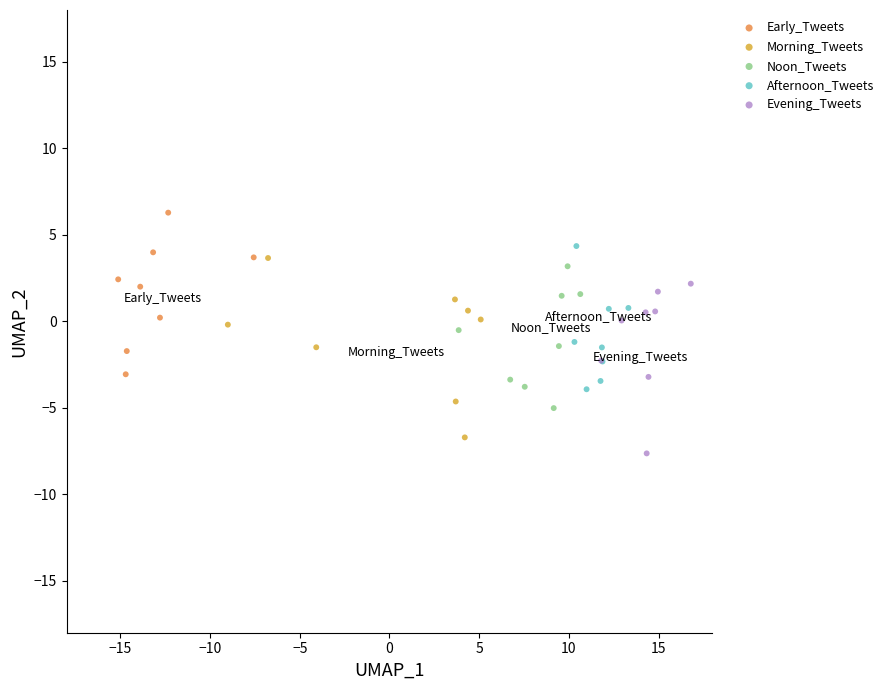

What are all the series names shown in the legend?

Early_Tweets, Morning_Tweets, Noon_Tweets, Afternoon_Tweets, Evening_Tweets